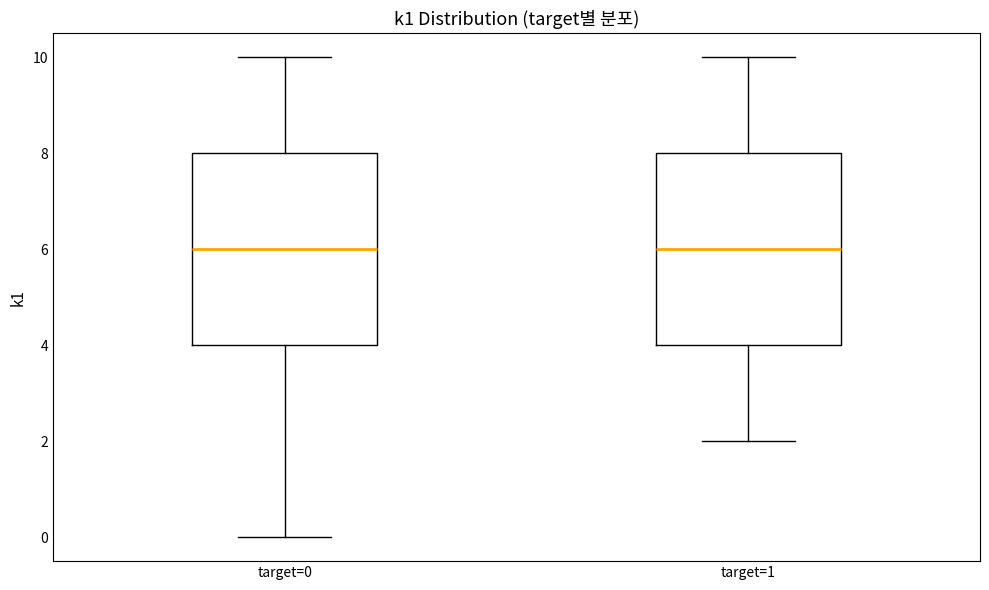

Reading left to right, read every box against the y-axis: the position of its median line, the range the box covers, and the ends of its whiskers. The values are not printed on the chart, so give them approximately, as read against the axis.

target=0: median 6, box 4 to 8, whiskers 0 to 10
target=1: median 6, box 4 to 8, whiskers 2 to 10